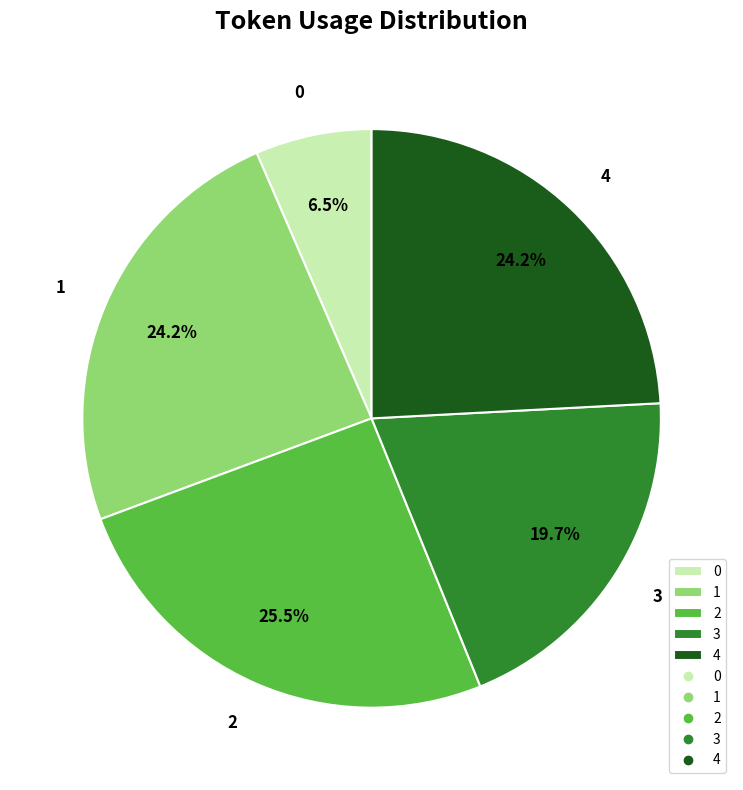

To the nearest percent, what is the difference between the 3 and 2 slice percentages?

6%